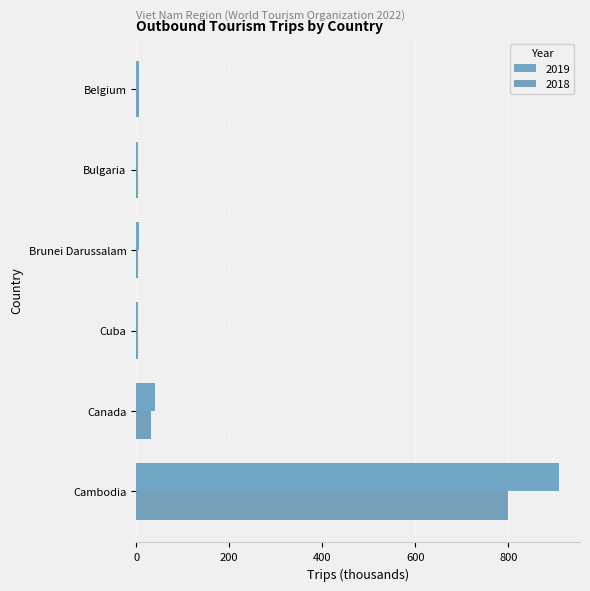

List the series in order of their peak value, highest first.

2019, 2018